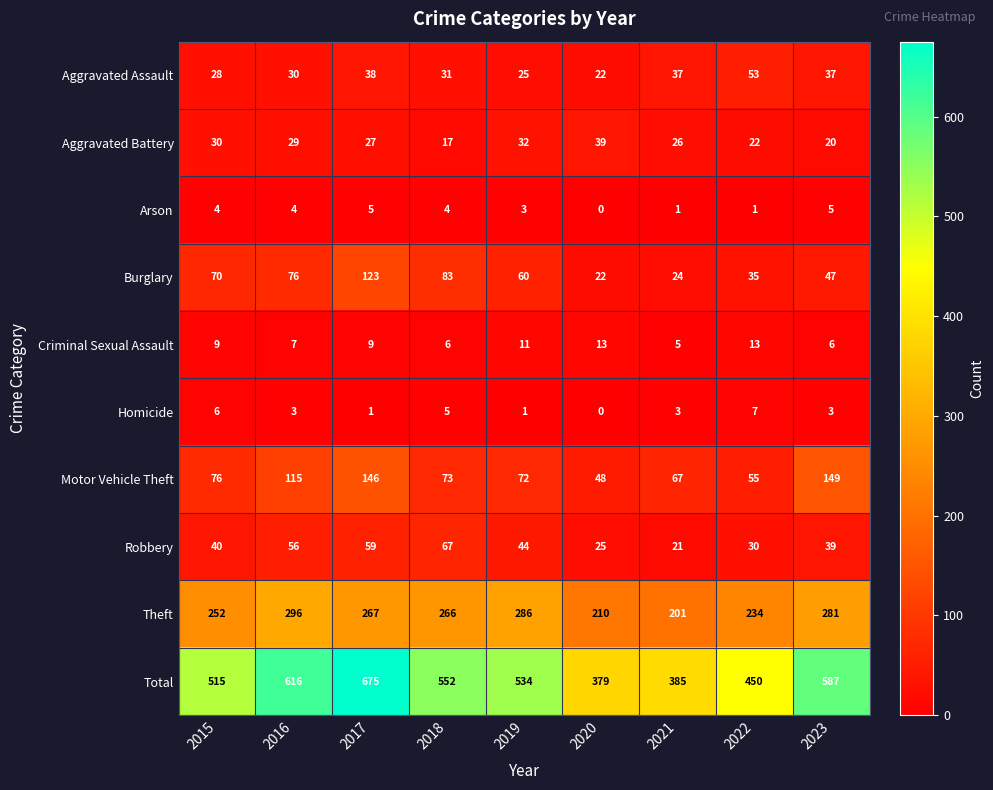

What is the difference between the second highest and minimum values in the Total series?

237